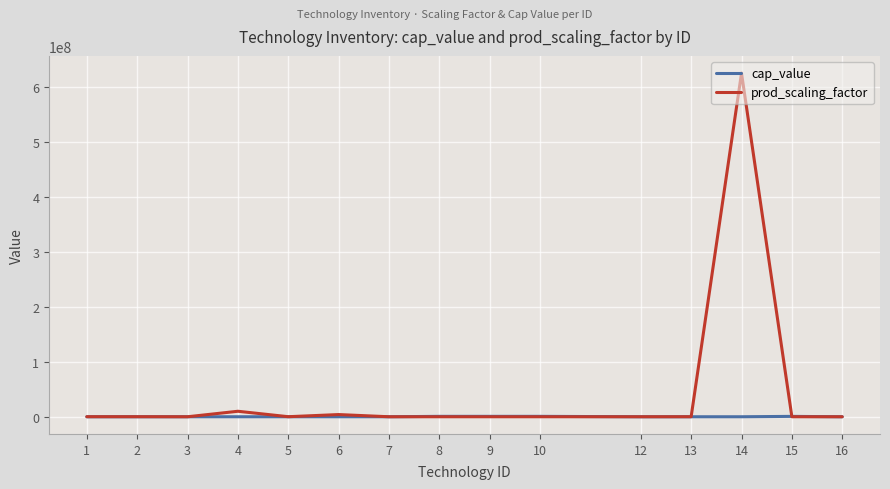

What is the difference between the maximum and minimum values in the prod_scaling_factor series?

624999988.8